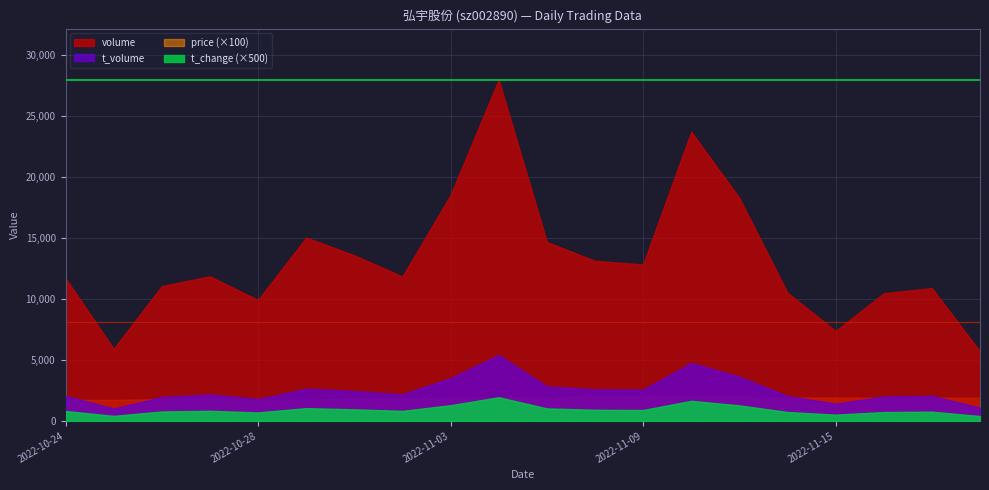

How many series are shown in this chart?

4